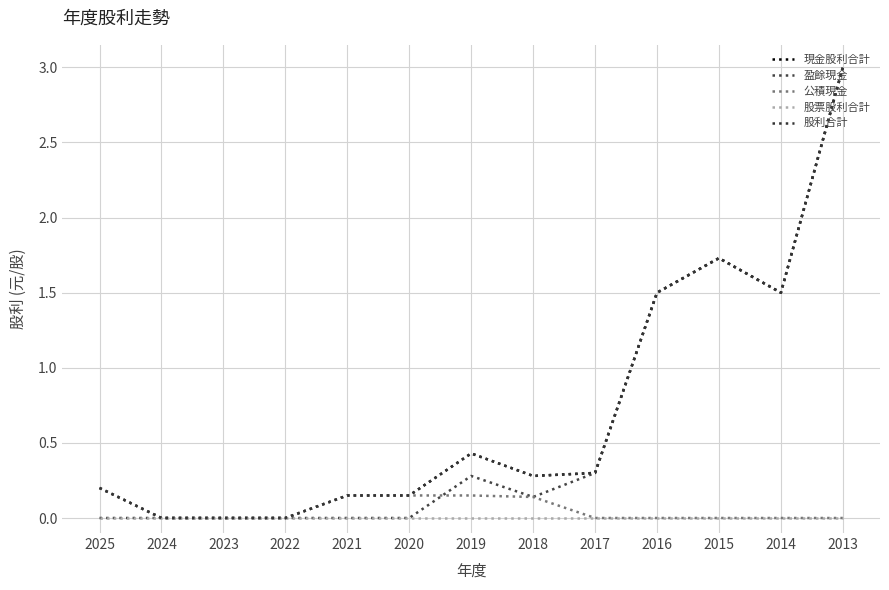

Is this an area chart (filled region under the line)?

No